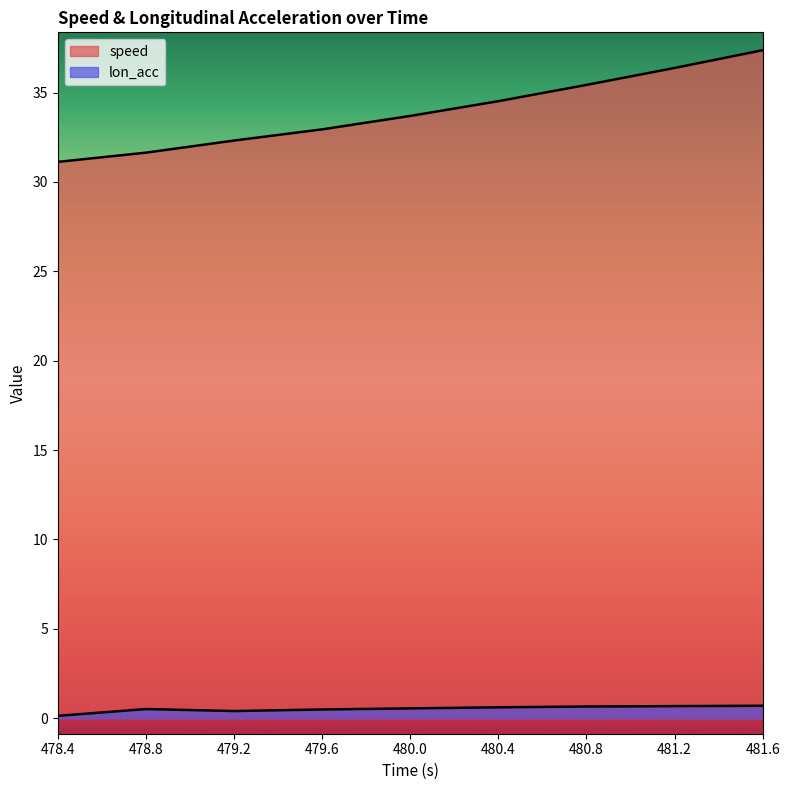

The value of speed at 479.6 is 32.9. True or false?

True